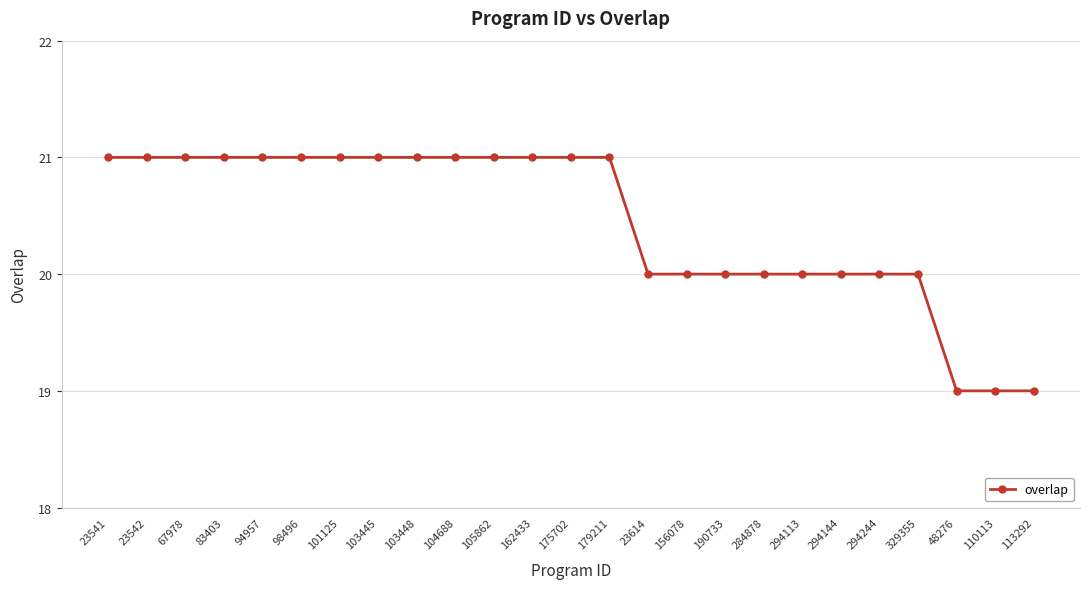

Reading left to right, transcribe all the data shown in this chart.

21	21	21	21	21	21	21	21	21	21	21	21	21	21	20	20	20	20	20	20	20	20	19	19	19